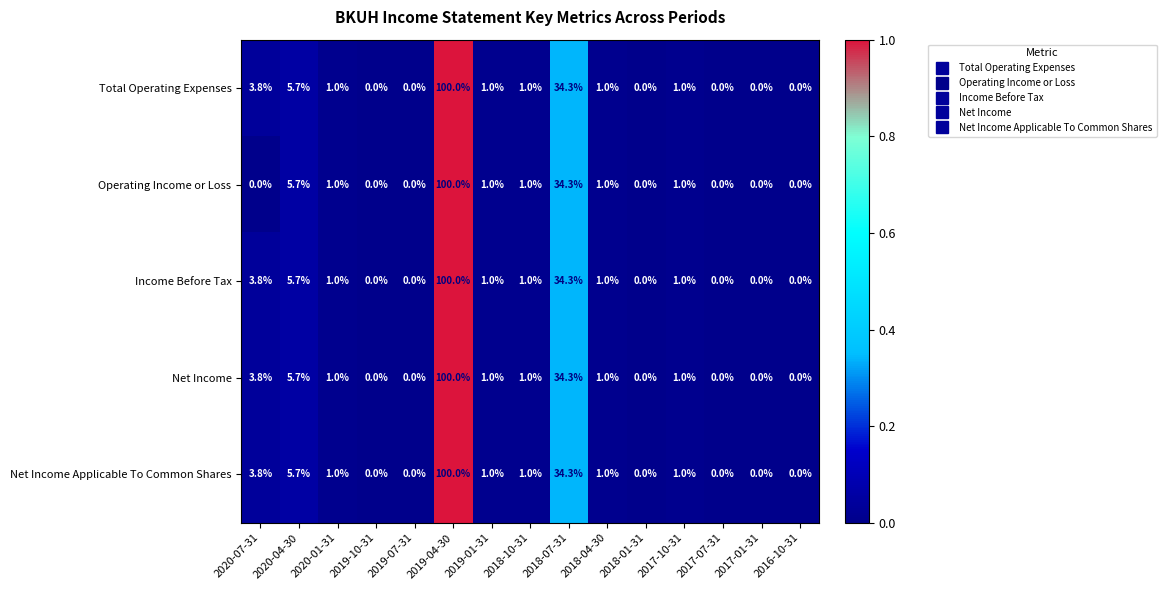

Where is Net Income Applicable To Common Shares nearest to the value 50?

2018-07-31